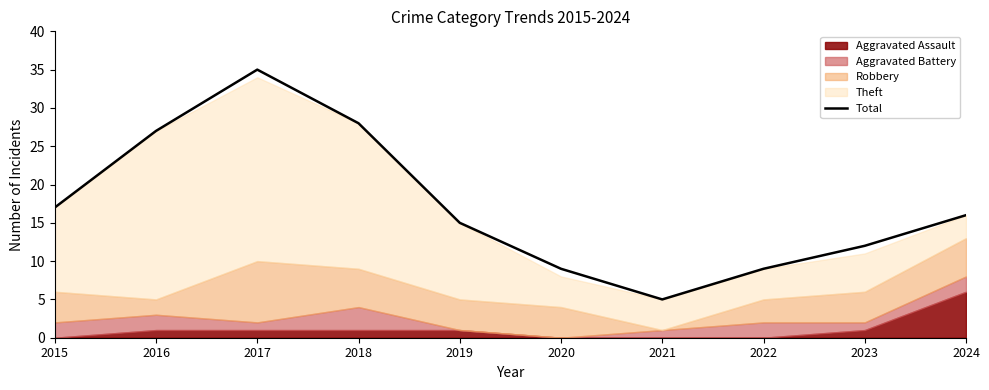

What is the value of the 5th point from the left?

15